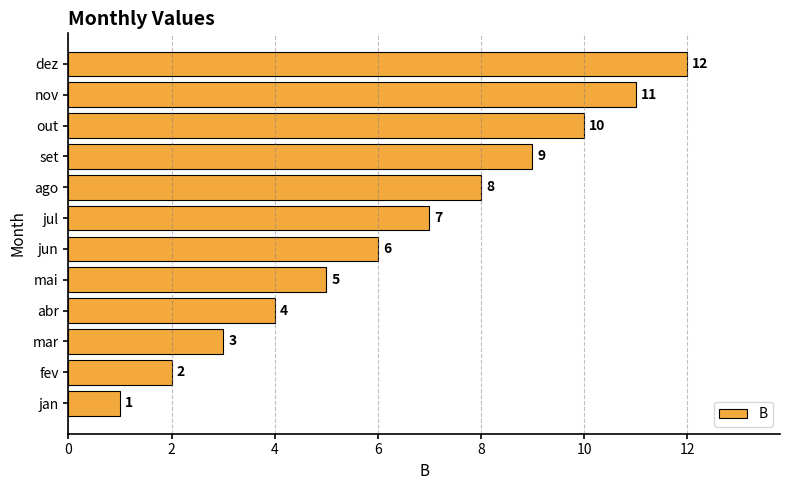

Which category has the highest value across all series?

dez